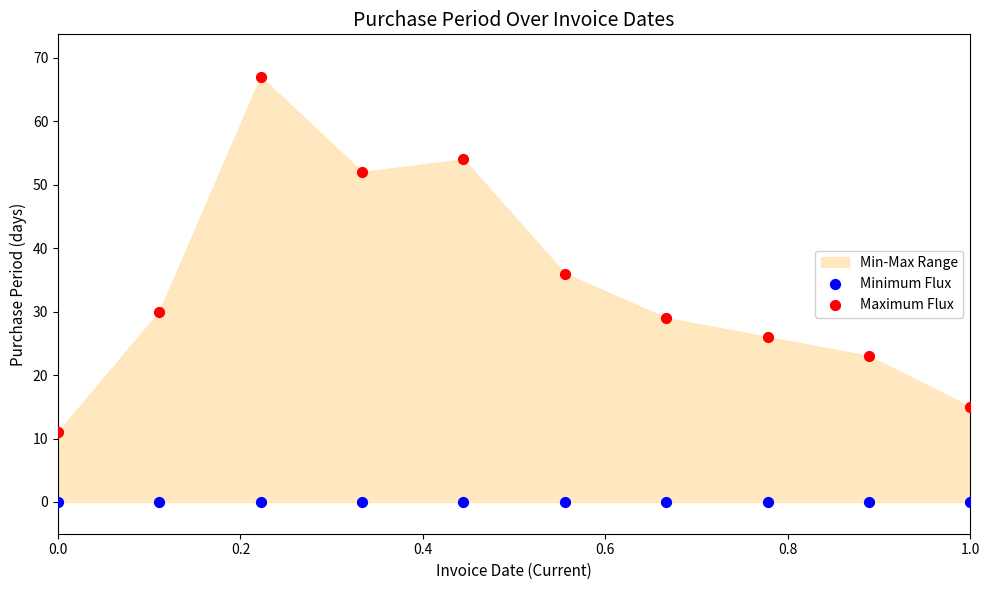

In the Maximum Flux series, what Y value is closest to 39?

36